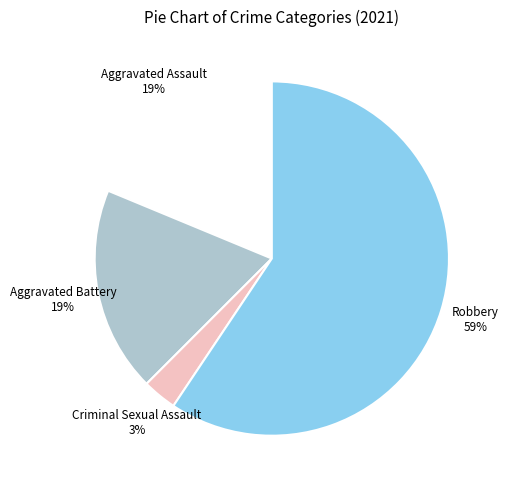

Is there any slice that represents more than half of the pie?

Yes